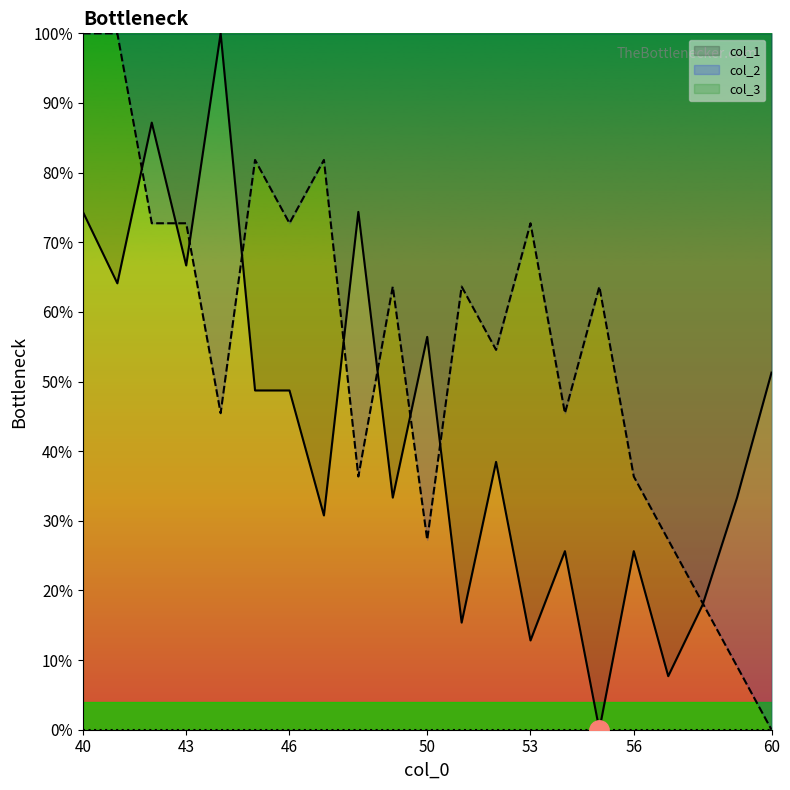

What is the value of the col_2 point at the 1st from the left?

100.0